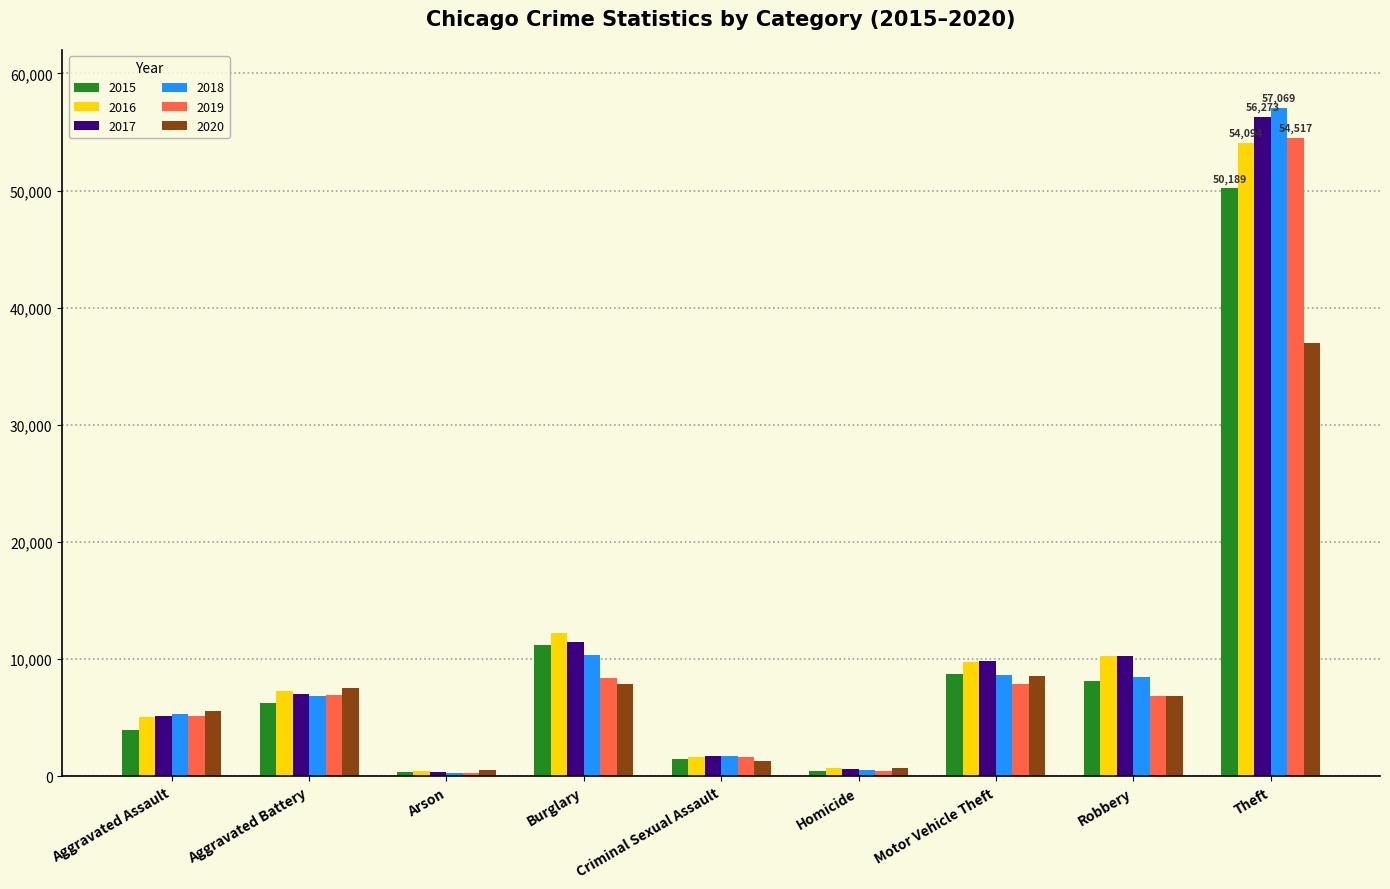

Does the chart contain stacked bars?

No